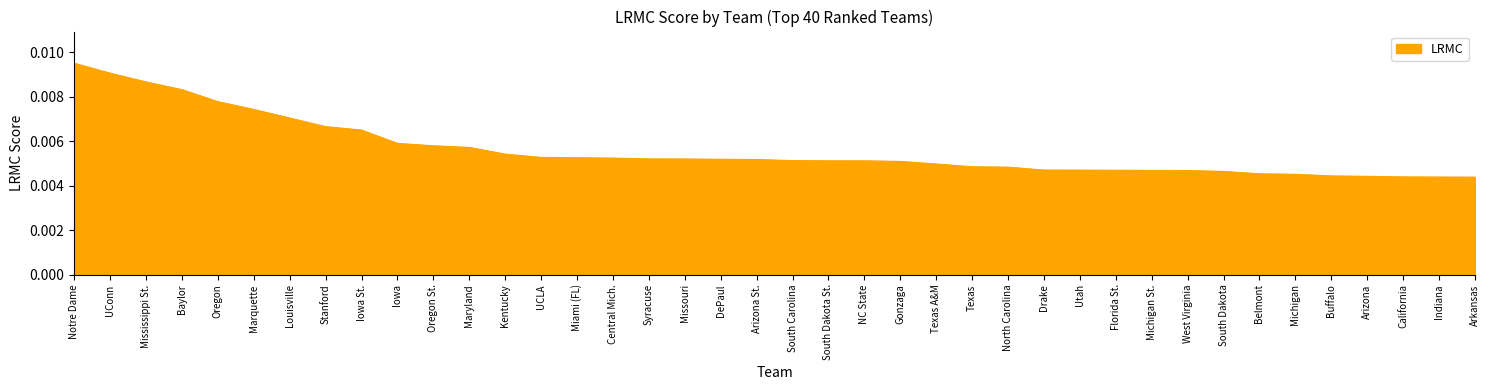

Which category has the highest value across all series?

Notre Dame